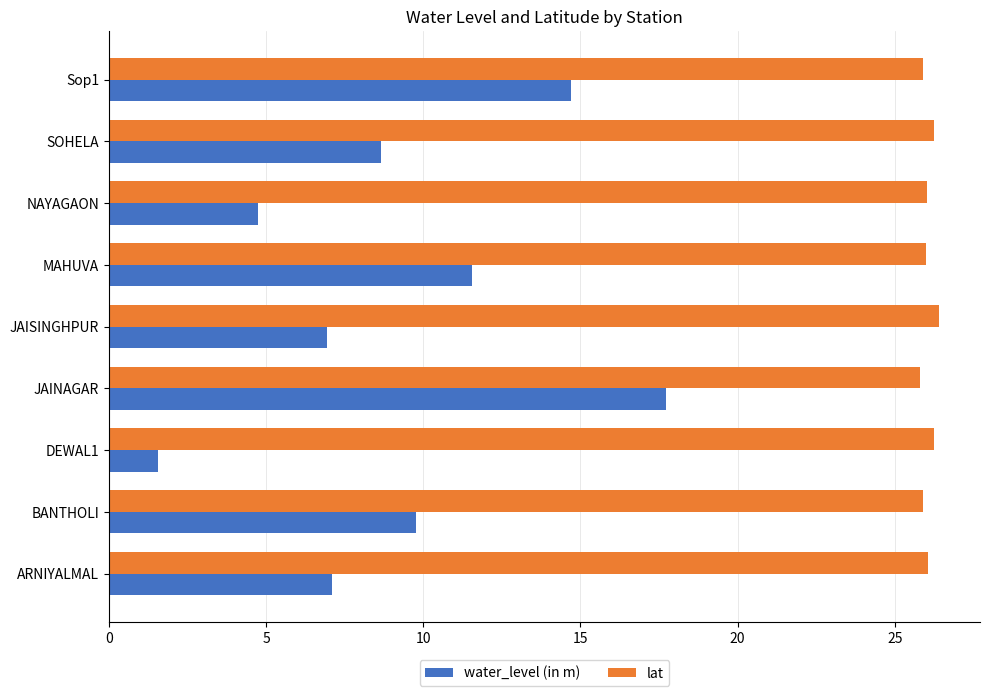

Is it true that lat equals 12.5 at Sop1?

False